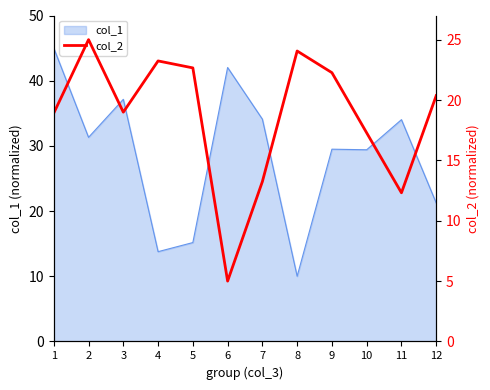

What is the sum of all values?

223.3